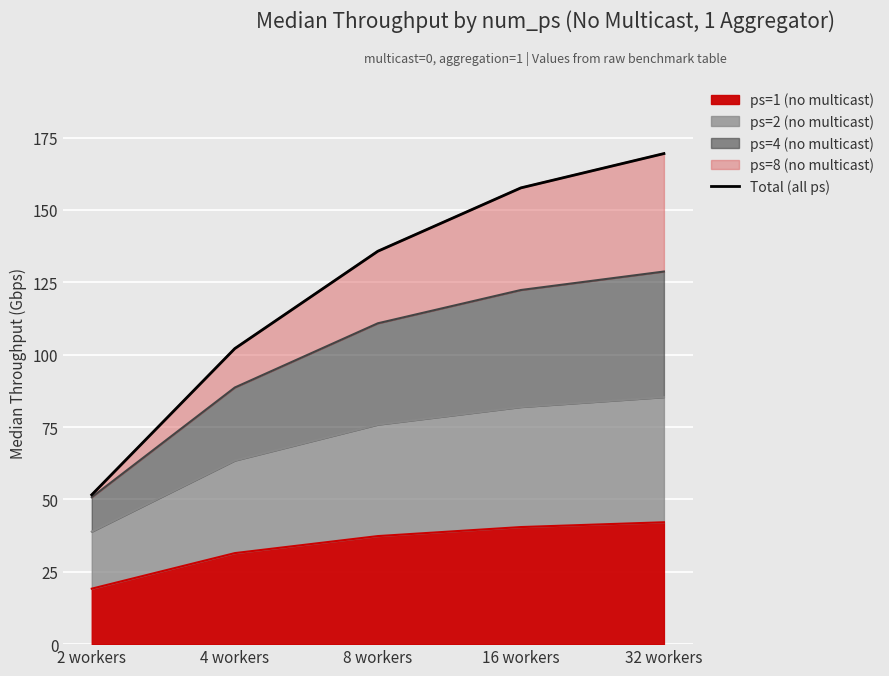

What is the label of the 2nd point from the right?

16 workers